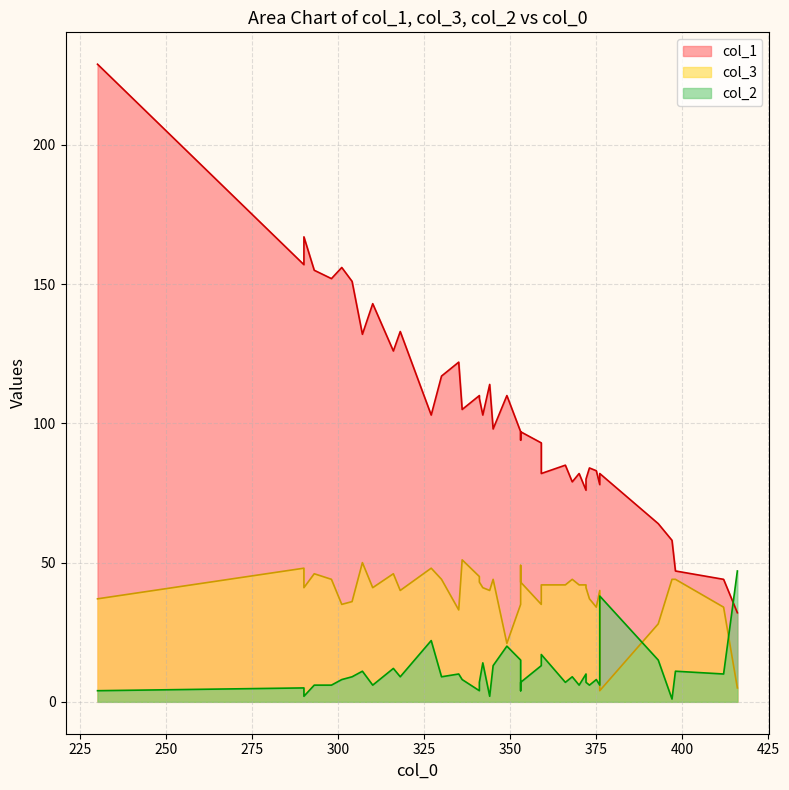

In col_2, how many points are higher than both neighbors (excluding endpoints)?

12